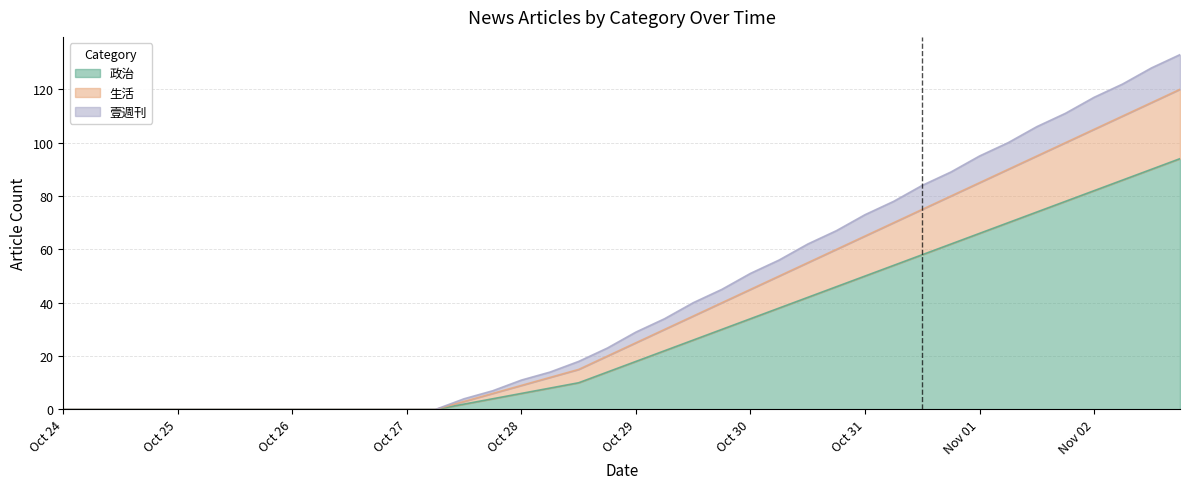

Count the number of data series in this chart.

3